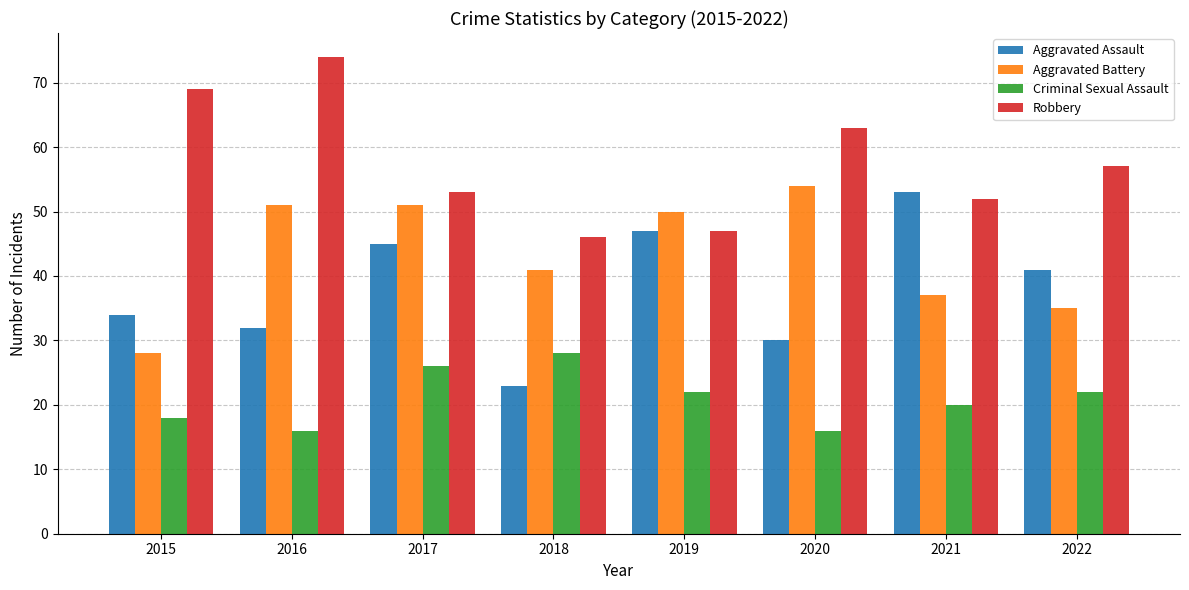

Does the chart contain any negative values?

No